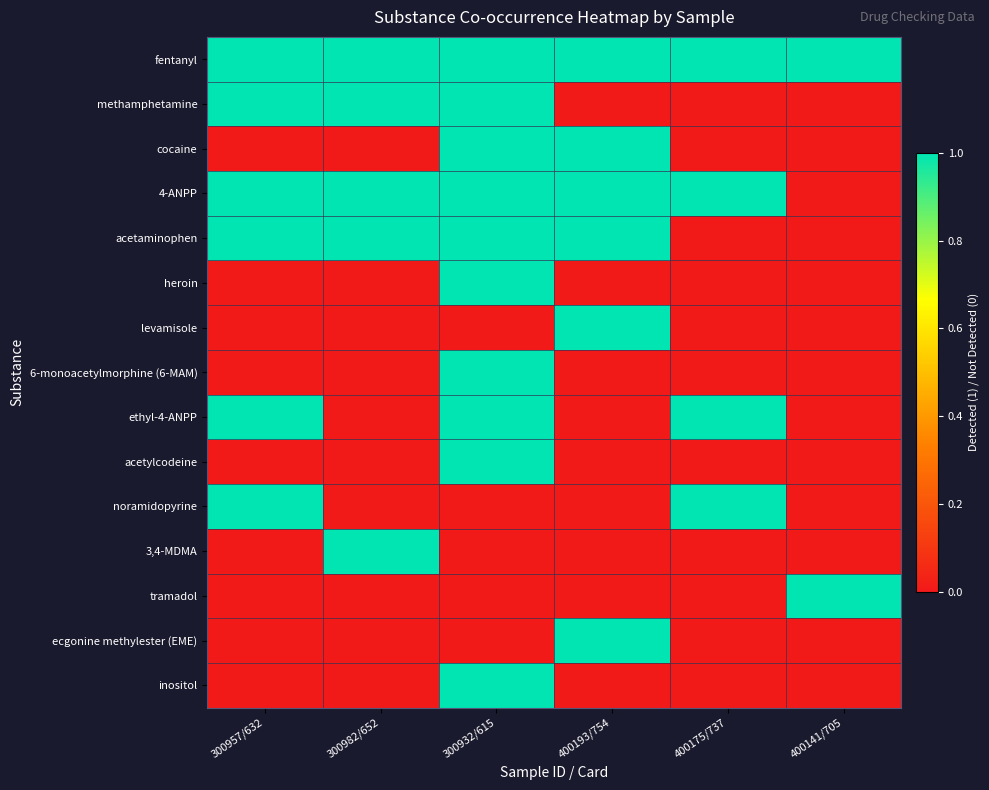

At 300932/615, list the series in order from smallest to largest.

levamisole, noramidopyrine, 3,4-MDMA, tramadol, ecgonine methylester (EME), fentanyl, methamphetamine, cocaine, 4-ANPP, acetaminophen, heroin, 6-monoacetylmorphine (6-MAM), ethyl-4-ANPP, acetylcodeine, inositol